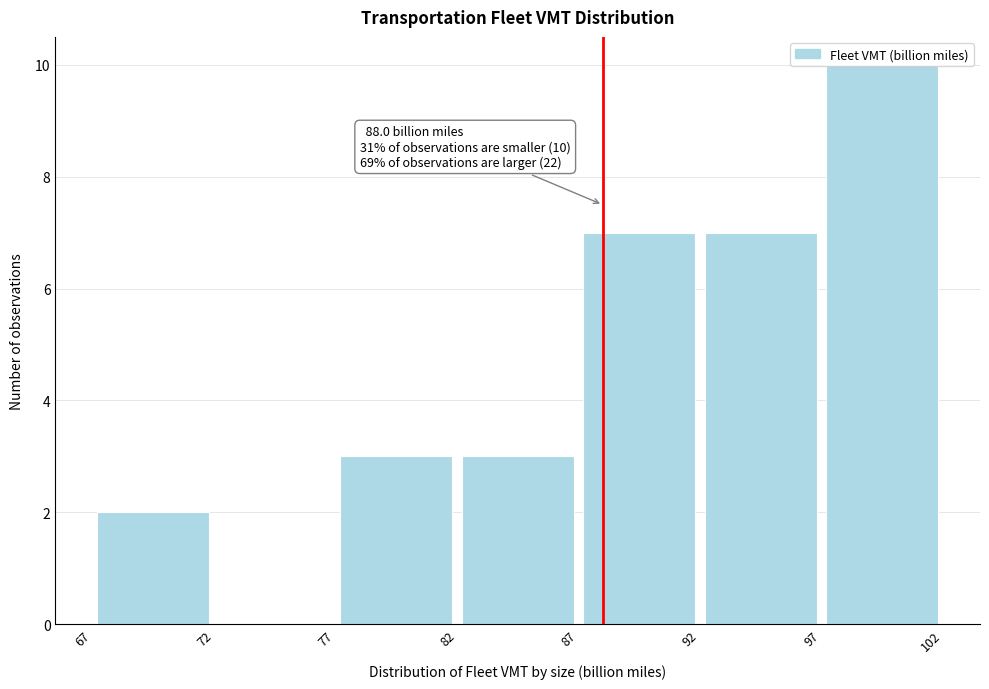

Which range on the x-axis has the tallest bar?

97 to 102